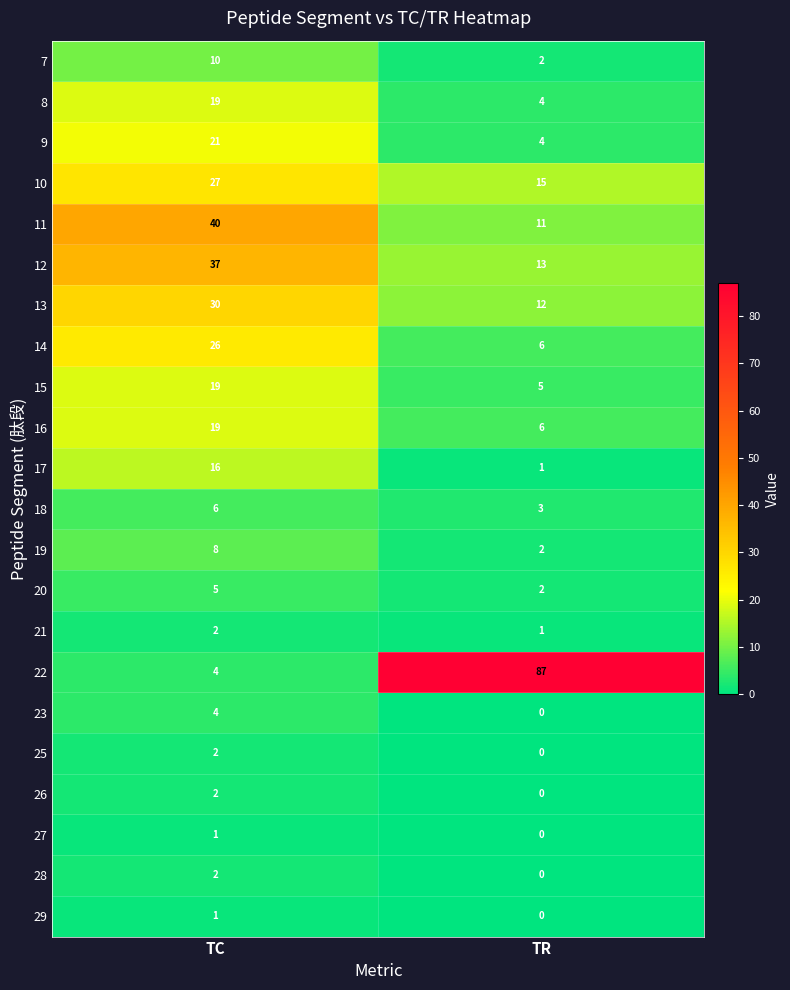

What is the lowest value of the 8 series?

4